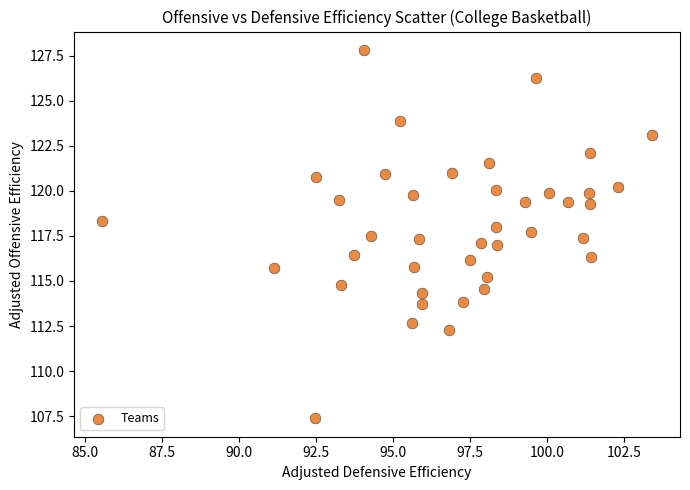

What is the range of X values (max minus min)?

17.9